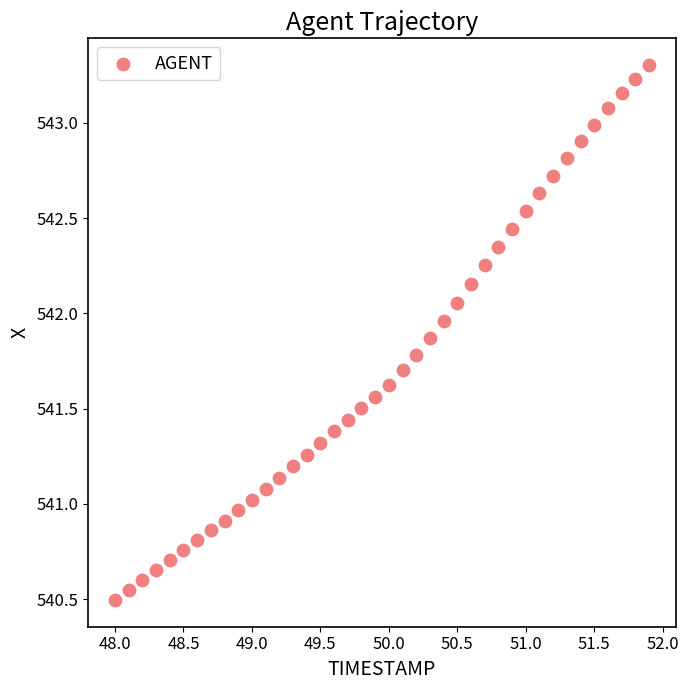

What is the range of X values (max minus min)?

3.9